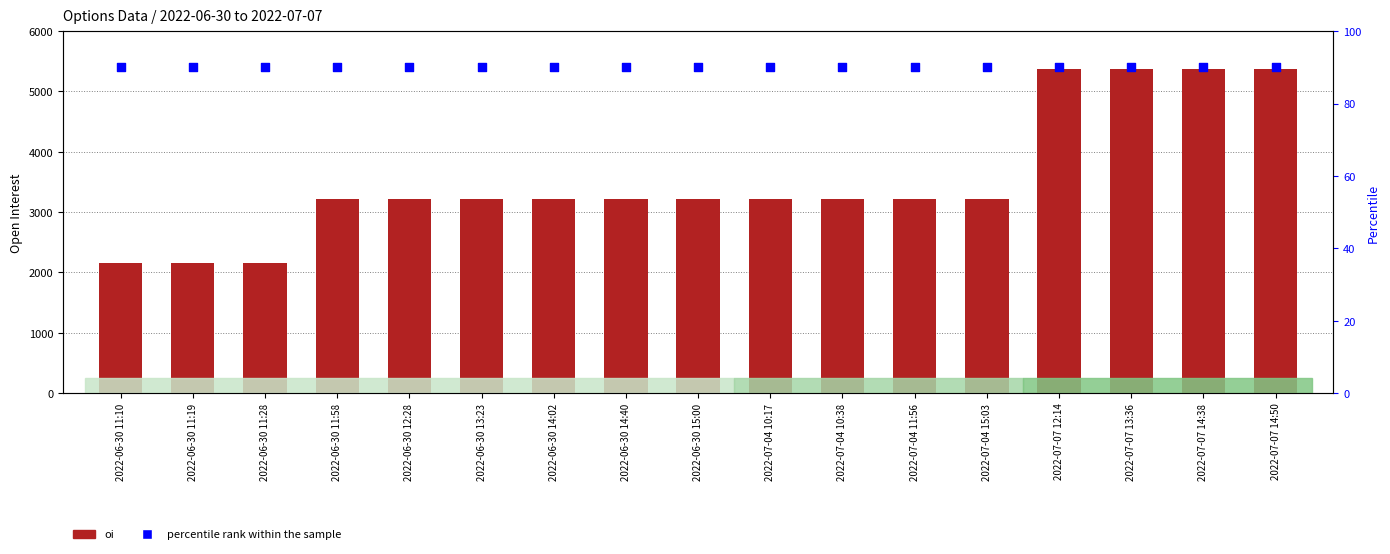

At which category is the sum across all series the highest?

2022-07-07 12:14